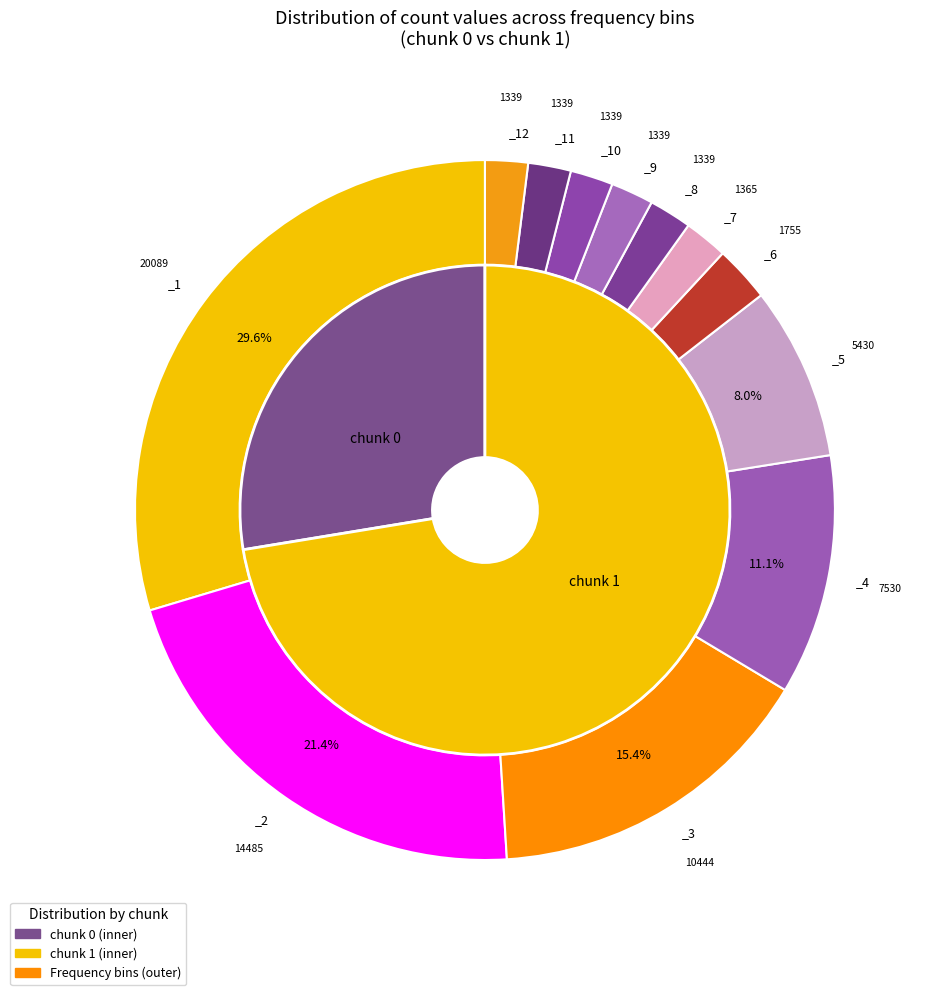

The _7 slice represents 2% of the pie. True or false?

True